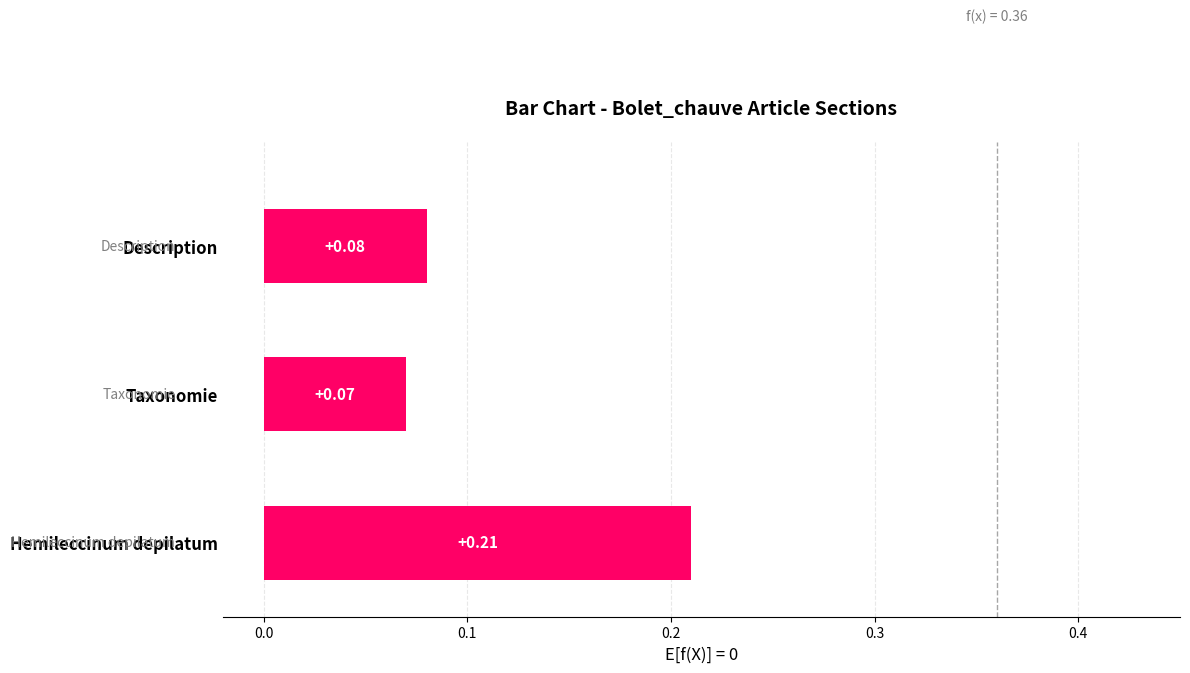

At which label is the value closest to 0?

Taxonomie